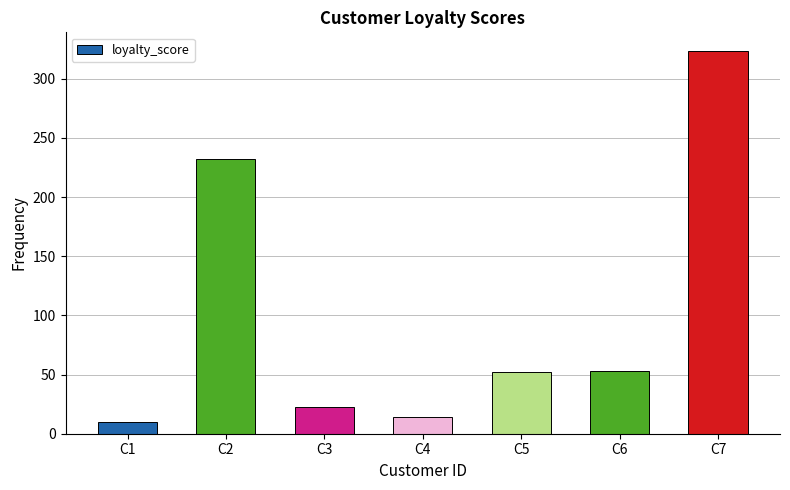

Where does the data first go above 52?

C2